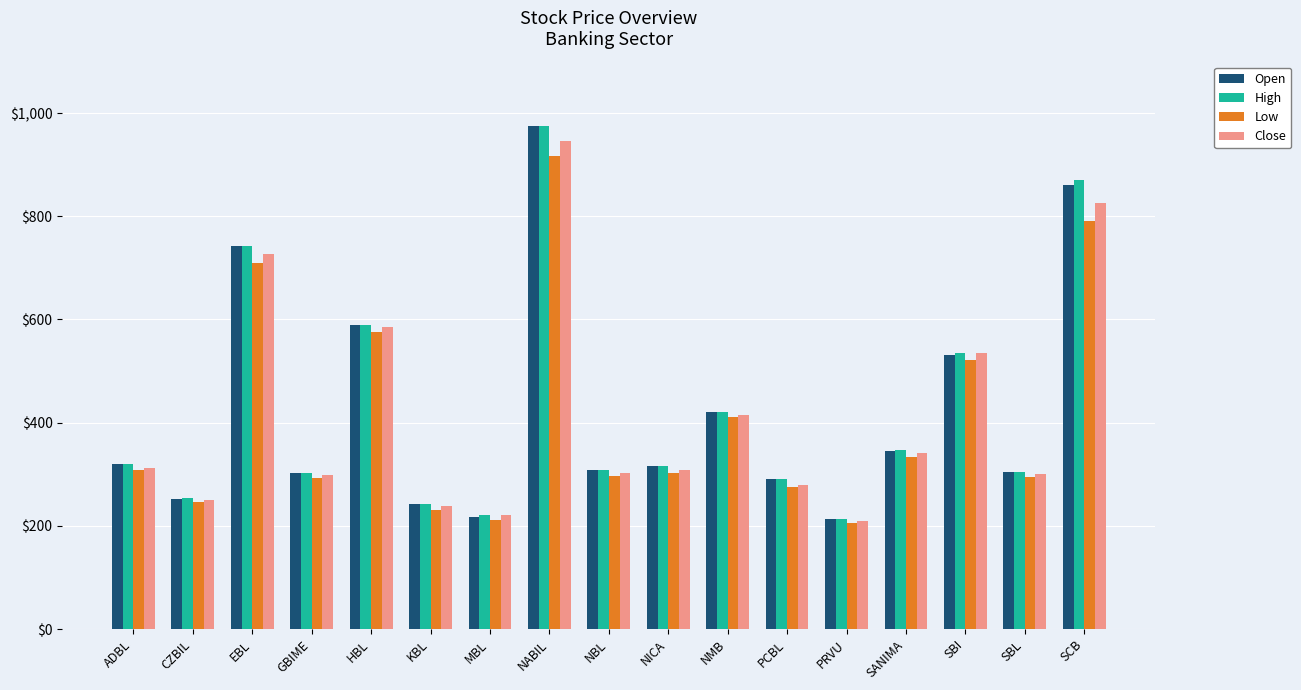

How many groups of bars are there?

17